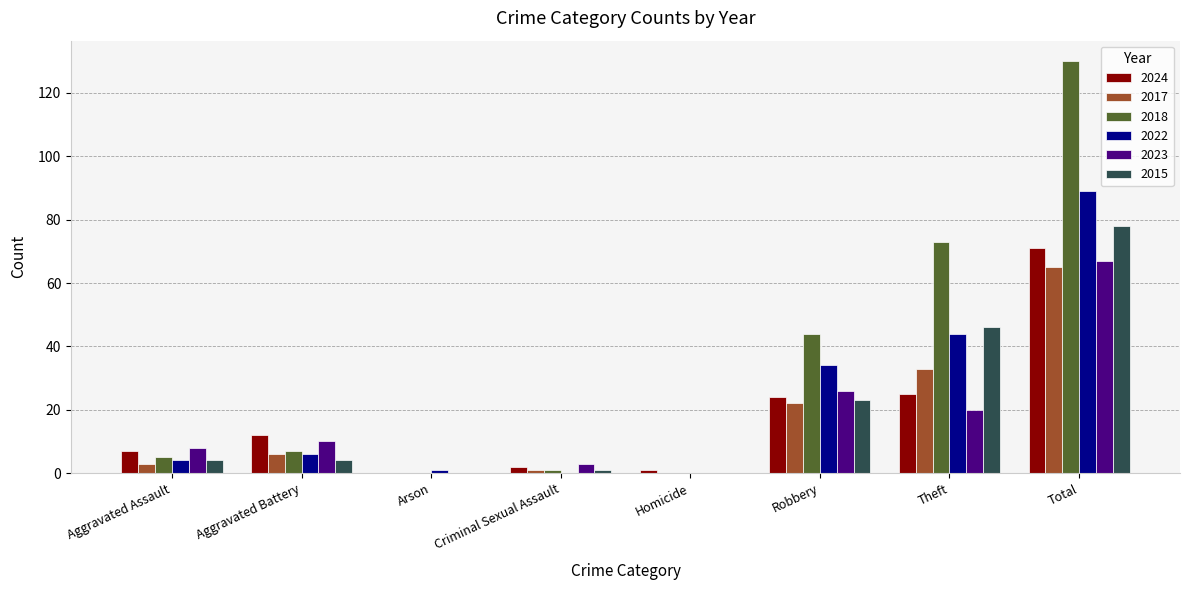

Which series changed the most between Criminal Sexual Assault and Robbery?

2018